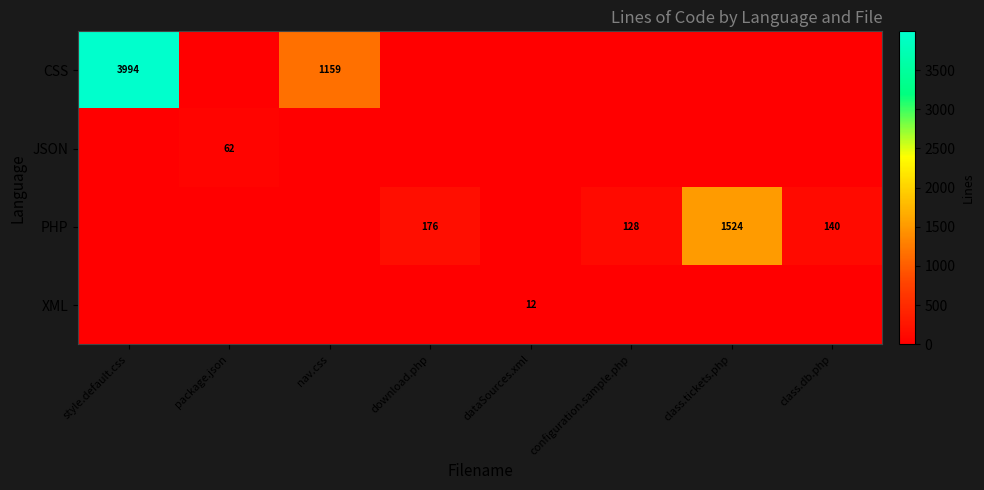

Is it true that PHP equals 1524 at class.tickets.php?

True